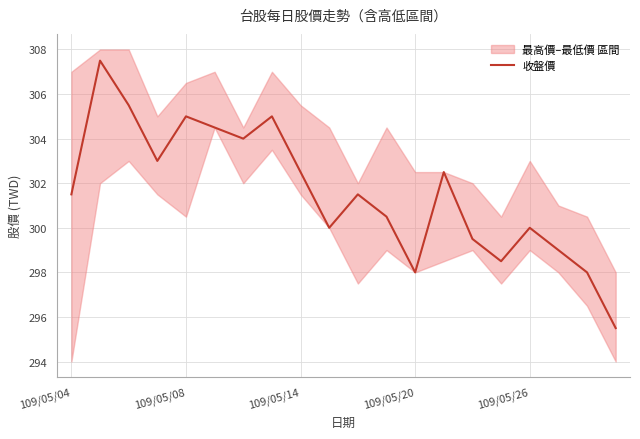

What is the lowest value of the 收盤價 series?

295.5